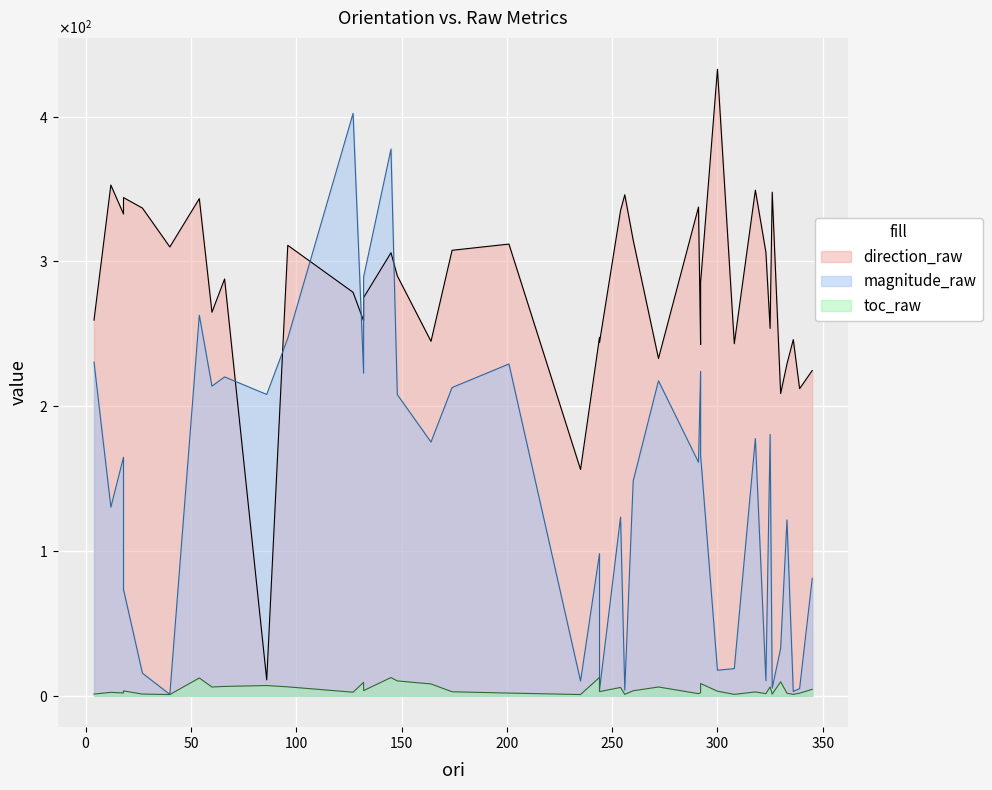

Count the number of categories in the chart.

40